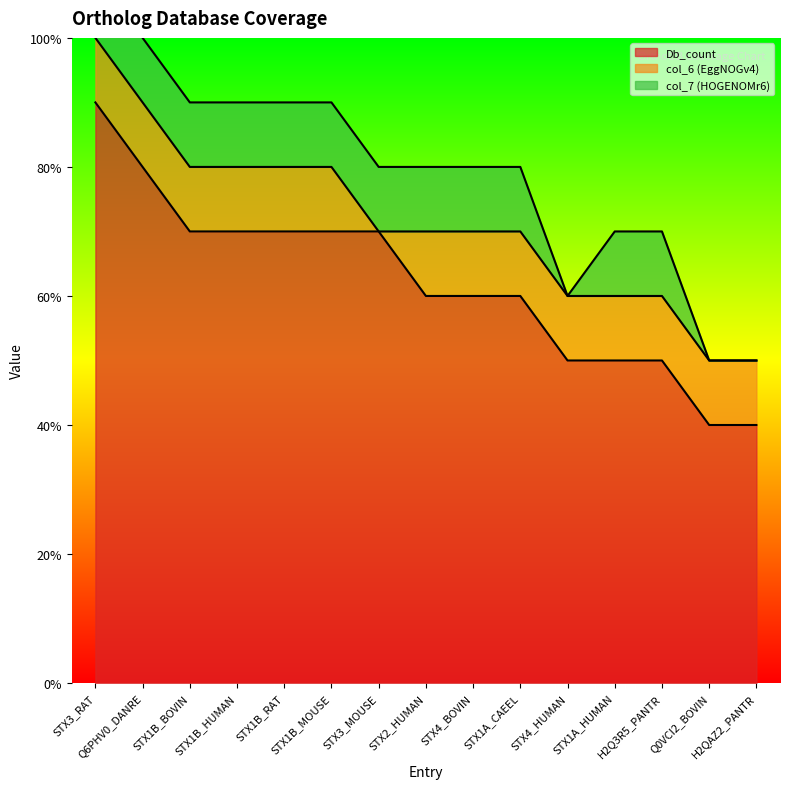

Read the col_6 (EggNOGv4) value at STX4_BOVIN.

1